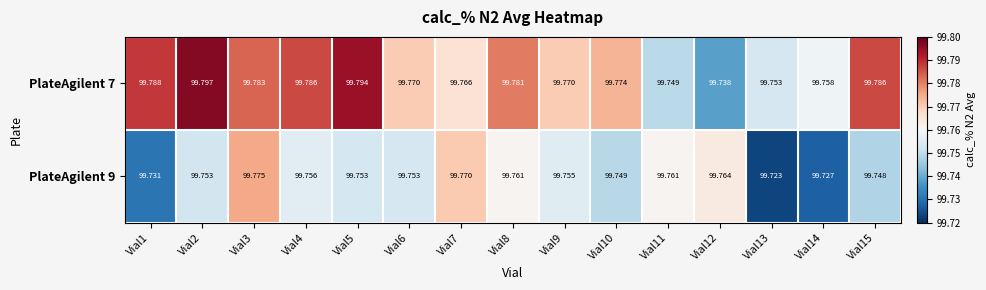

What is the minimum value shown in the chart?

99.7